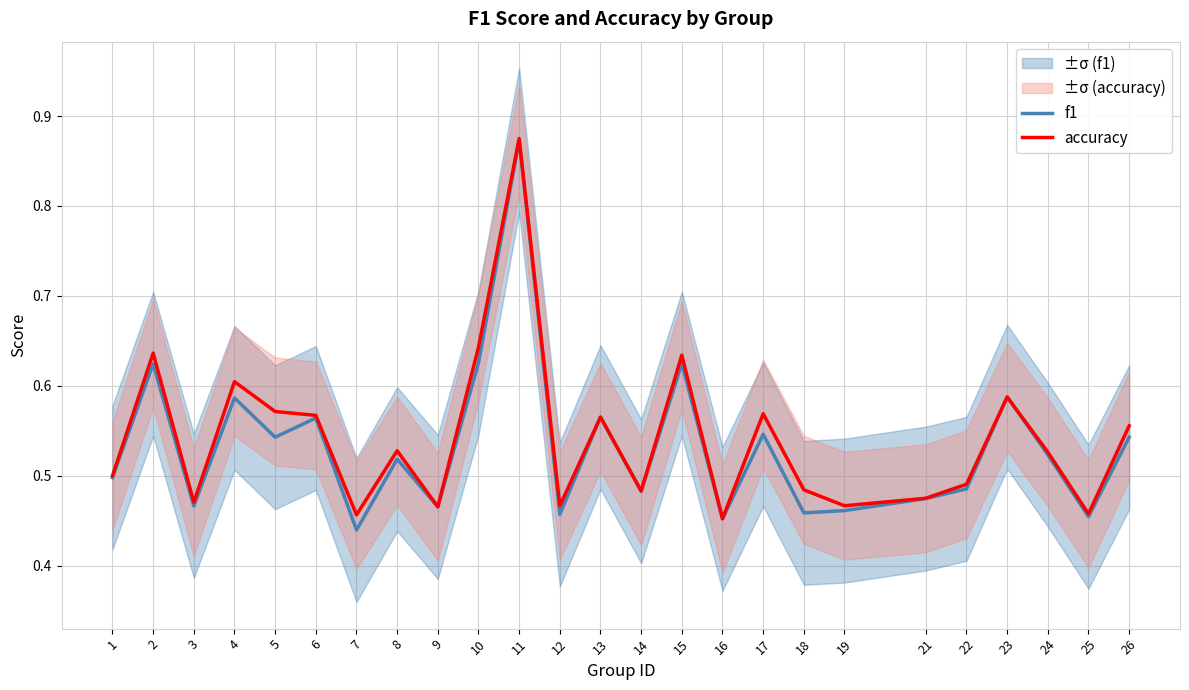

Rank the series by their average value, from lowest to highest.

f1, accuracy